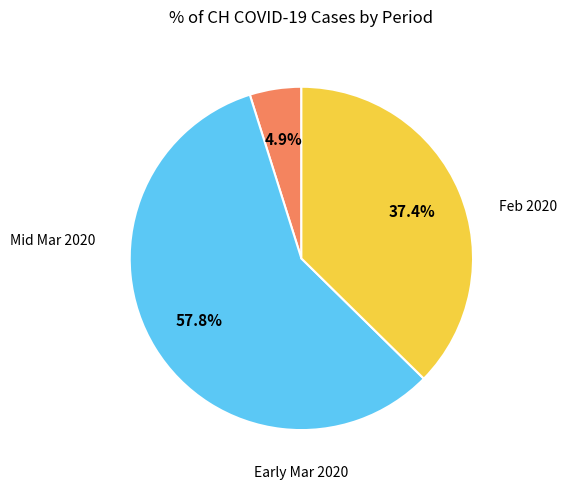

Does any single category account for the majority?

Yes